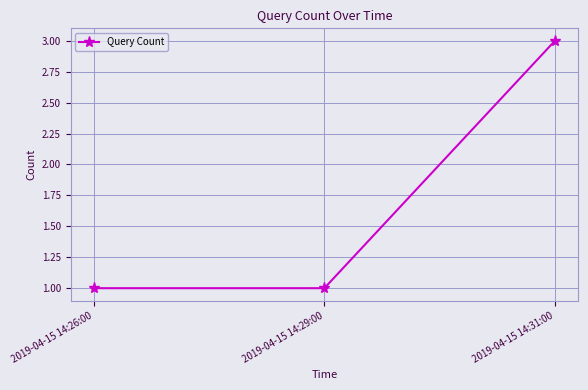

Does the chart have visible grid lines?

Yes